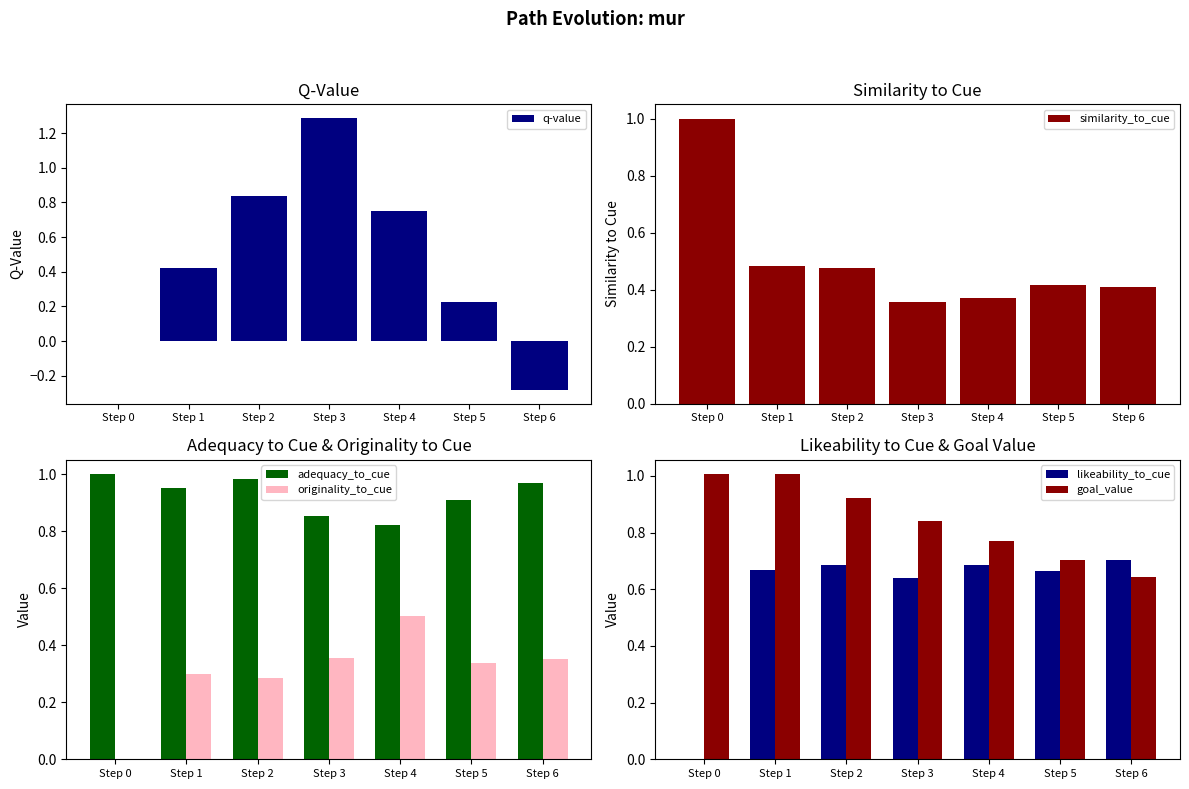

What is the sum of the q-value values at Step 0 and Step 6?

-0.3